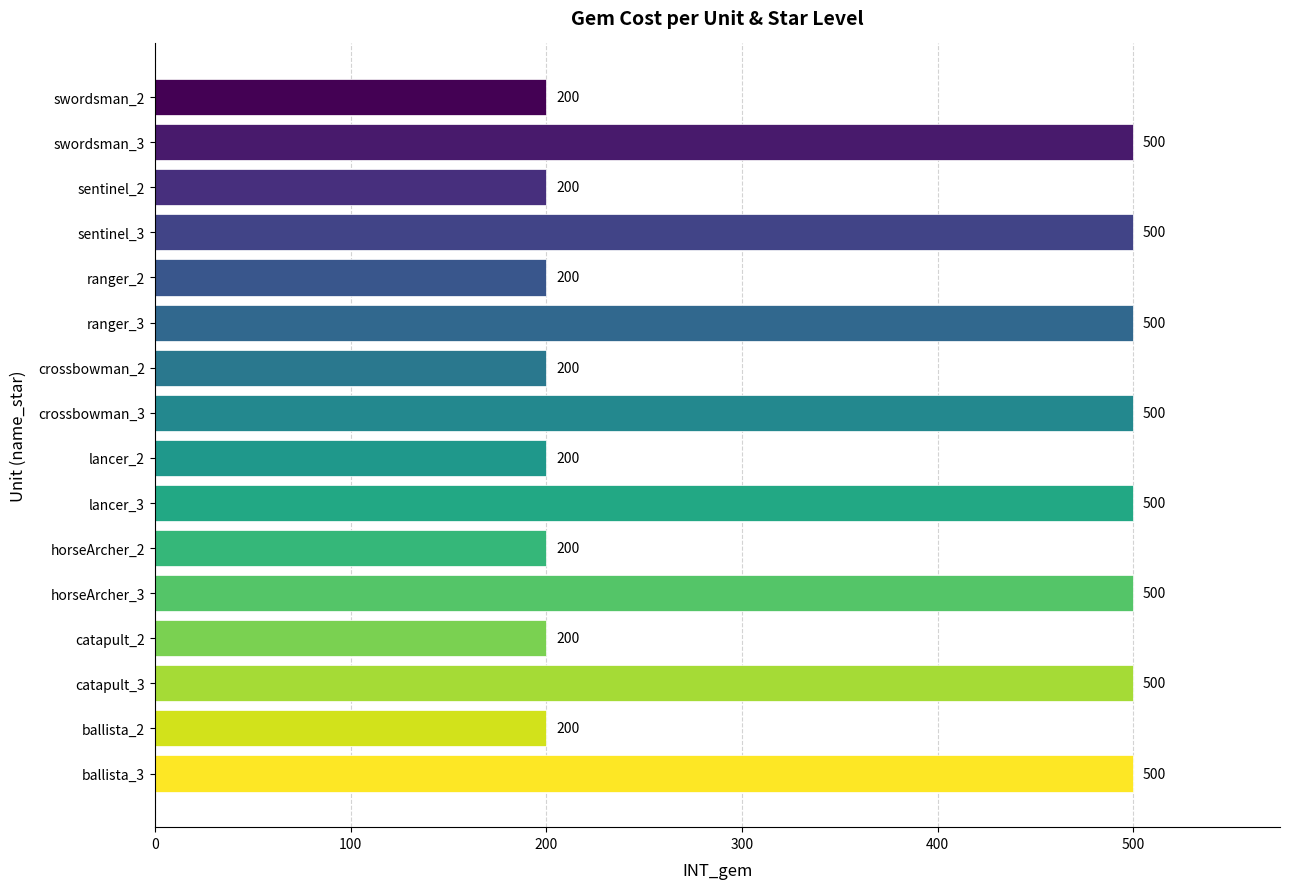

The value at sentinel_3 is 500. True or false?

True